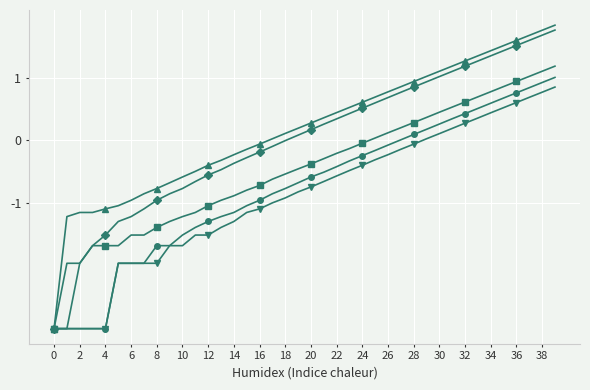

What is the maximum value shown in the chart?

1.8